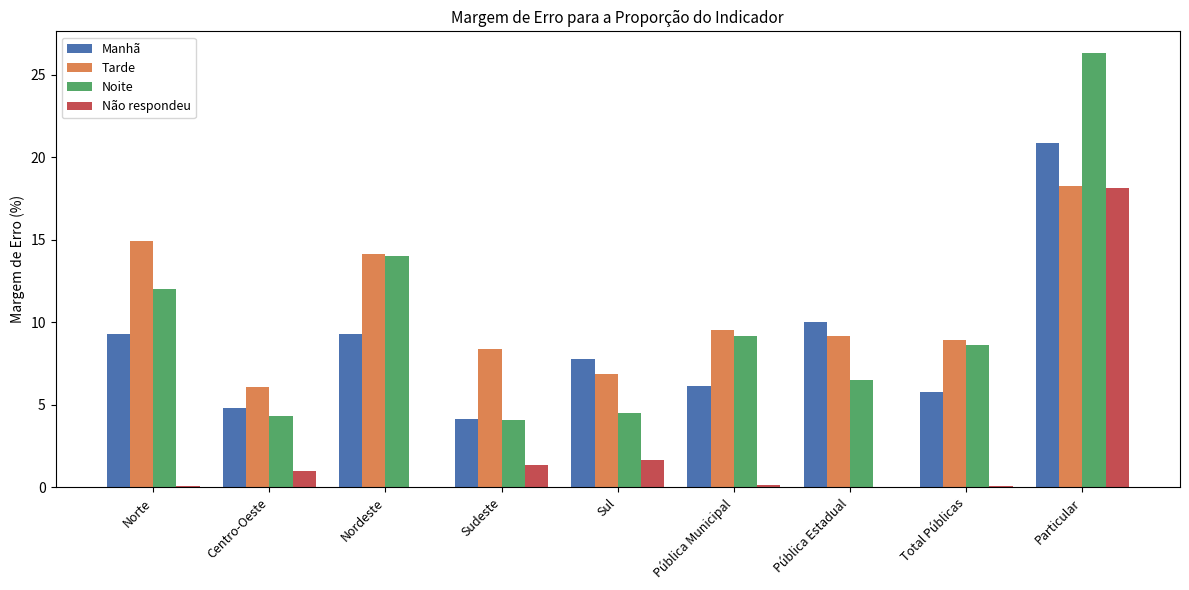

At which category is the sum across all series the highest?

Particular